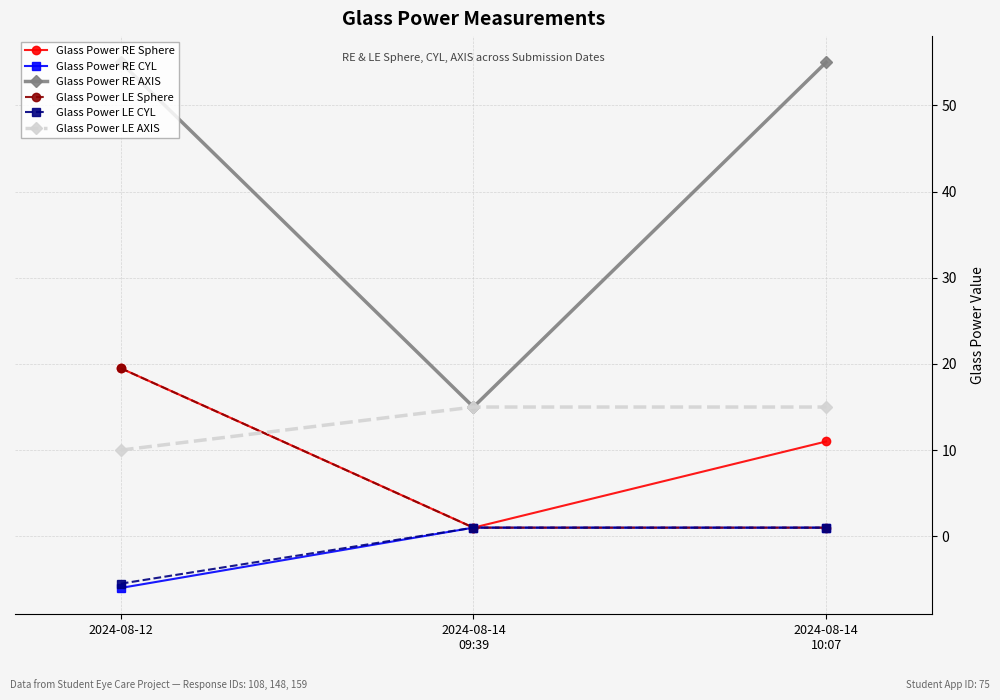

At which label is Glass Power LE AXIS closest to 12?

2024-08-12